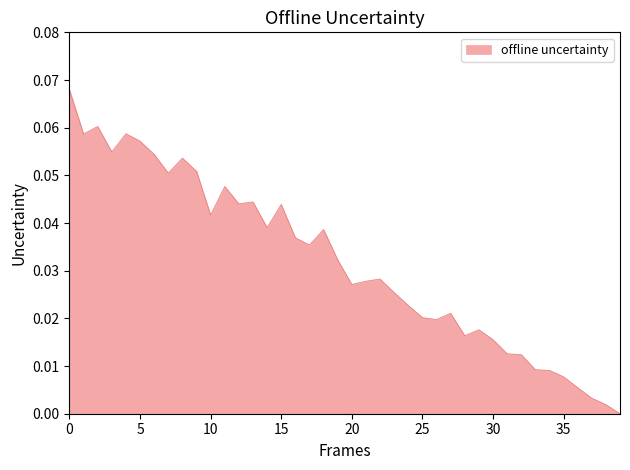

True or false: the data has more than 0 interior local peaks.

True